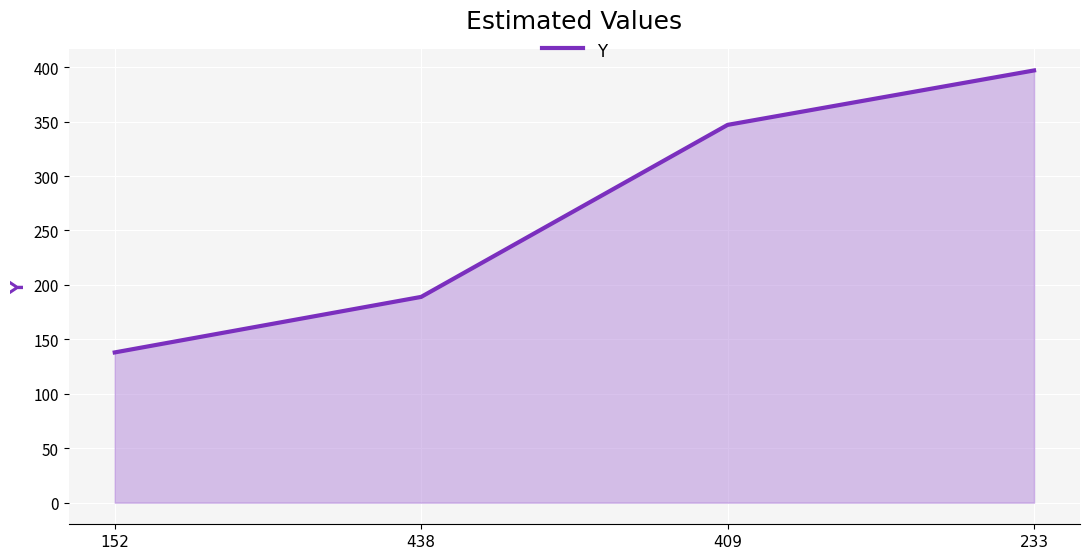

Reading right to left, extract all data points from this chart.

233=397	409=347	438=189	152=138